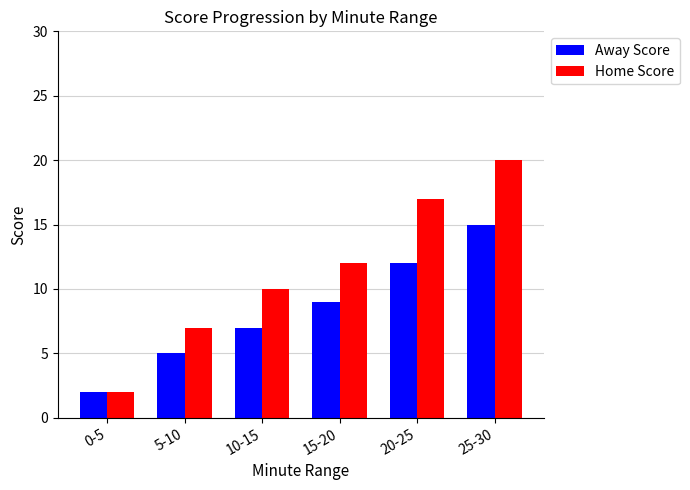

At how many categories does at least one series exceed 8?

4